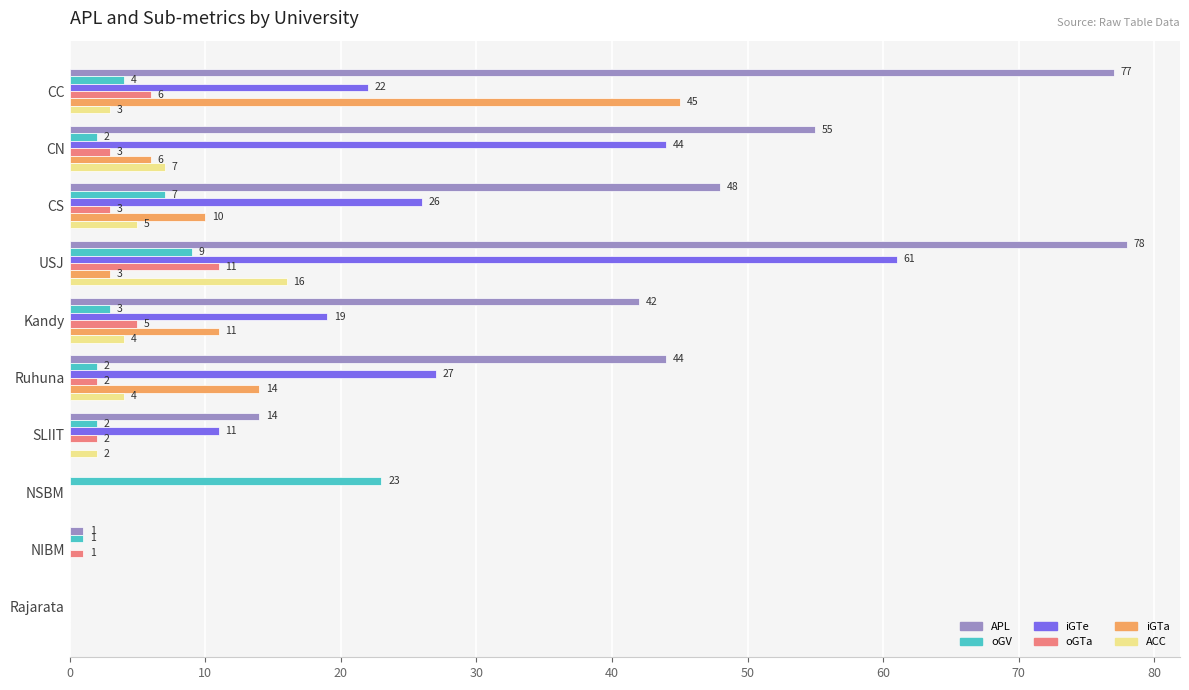

Which series changed the most between CC and SLIIT?

APL